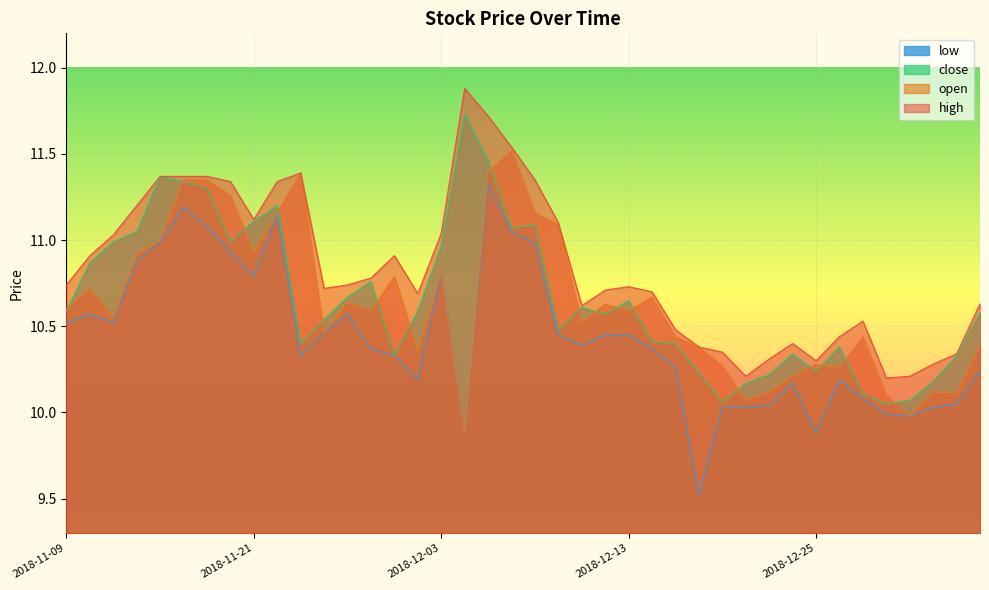

At which category does open reach its first local peak?

2018-11-12